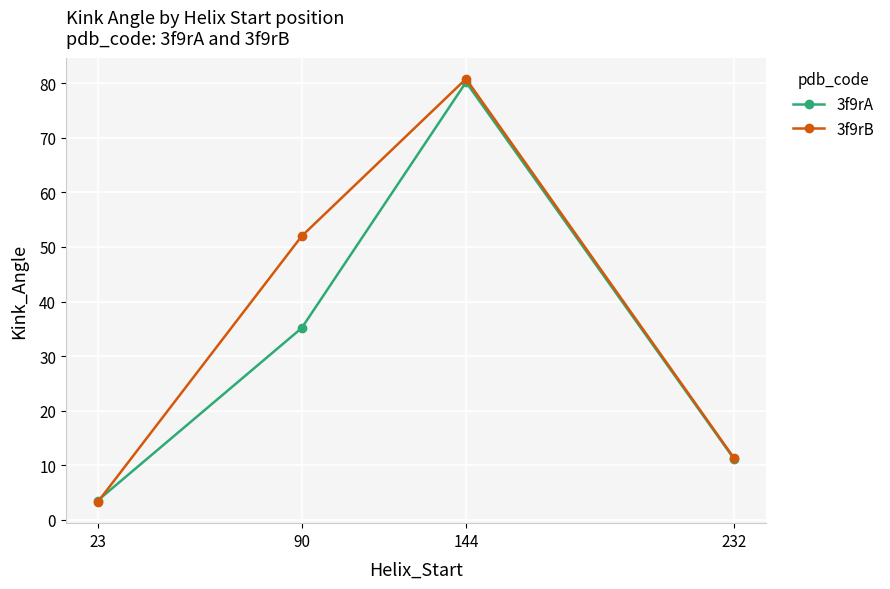

What is the total value across all series at 23?

6.8